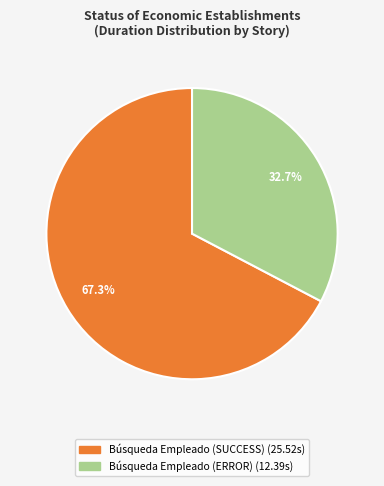

How many segments does this pie chart have?

2